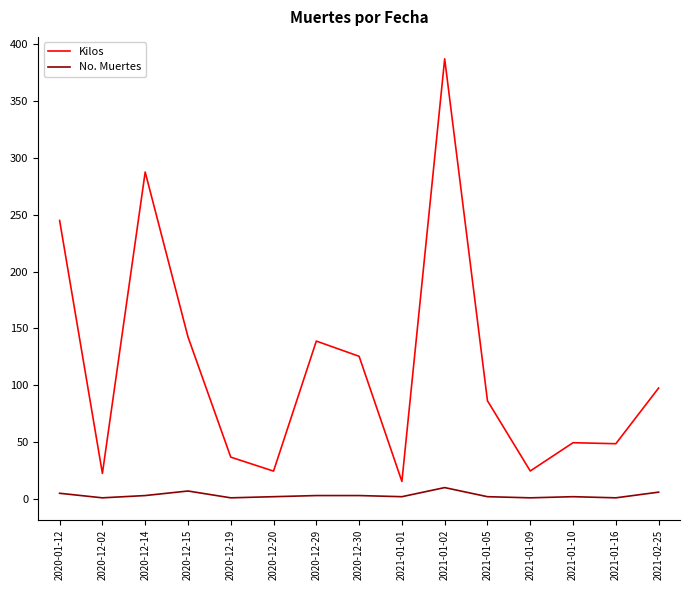

What is the difference between the maximum and second lowest values in the Kilos series?

364.7